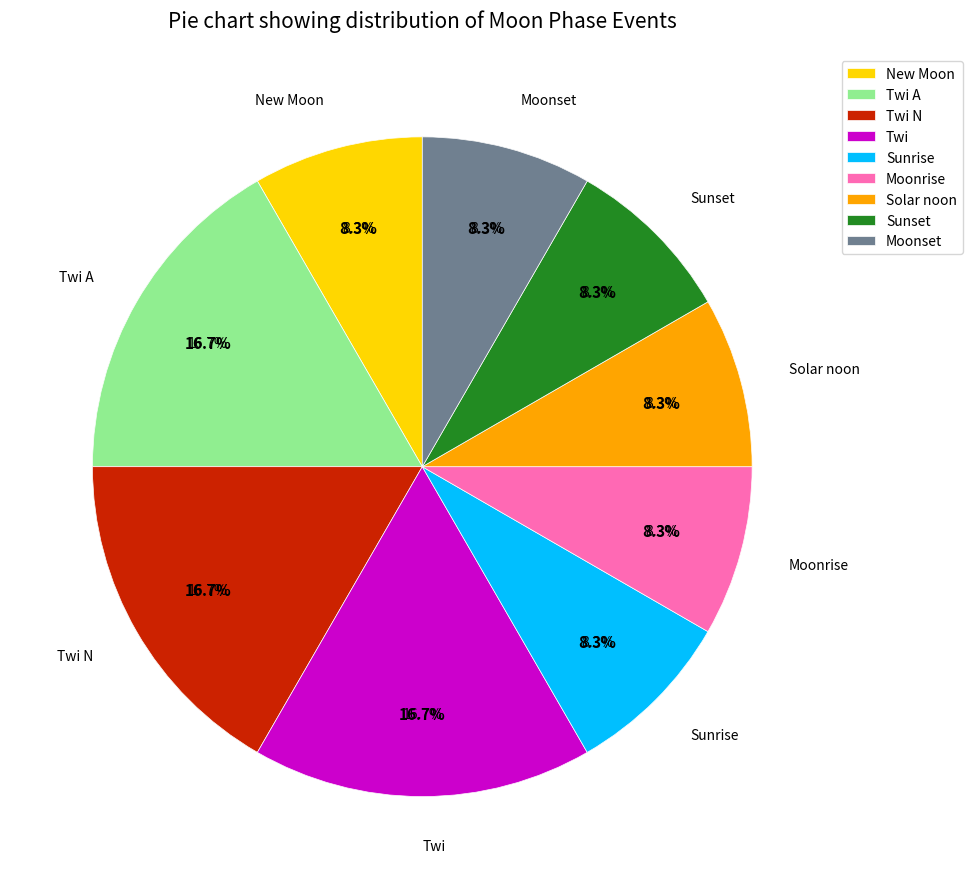

What is the ratio of the value at Sunrise to the value at Twi?

0.5